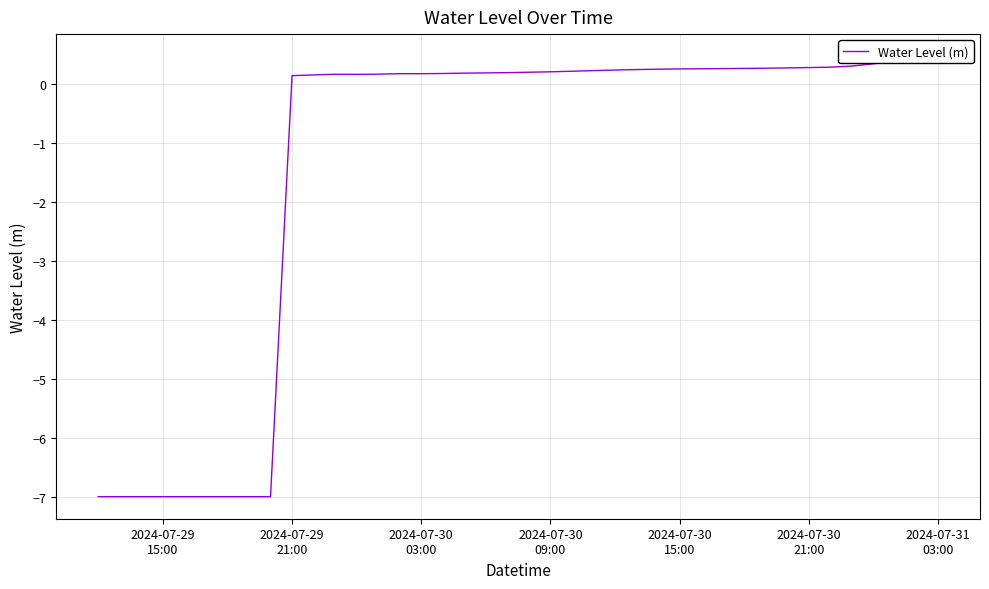

Reading left to right, what are all the values shown in this chart?

-7.0	-7.0	-7.0	-7.0	-7.0	-7.0	-7.0	-7.0	-7.0	0.1	0.2	0.2	0.2	0.2	0.2	0.2	0.2	0.2	0.2	0.2	0.2	0.2	0.2	0.2	0.2	0.2	0.3	0.3	0.3	0.3	0.3	0.3	0.3	0.3	0.3	0.3	0.3	0.4	0.4	0.5